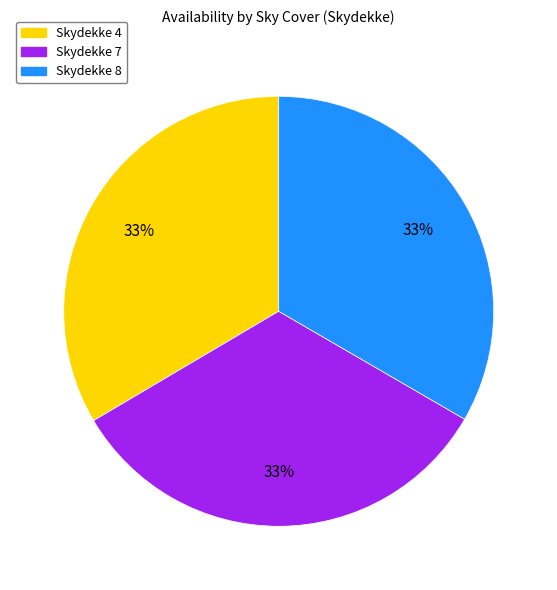

Is the sum of Skydekke 4 and Skydekke 7 greater than half?

Yes